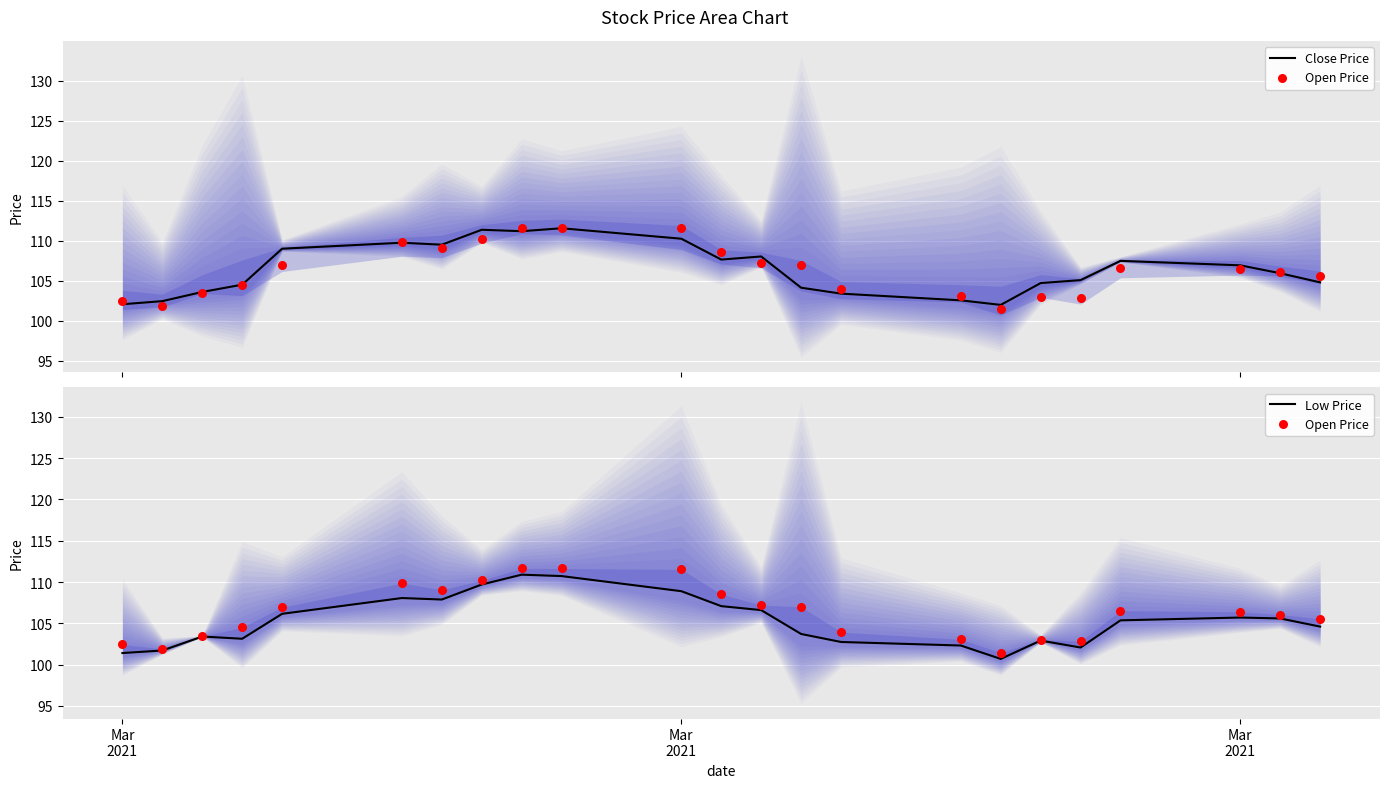

Which series has the largest Y range (max minus min)?

Open Price